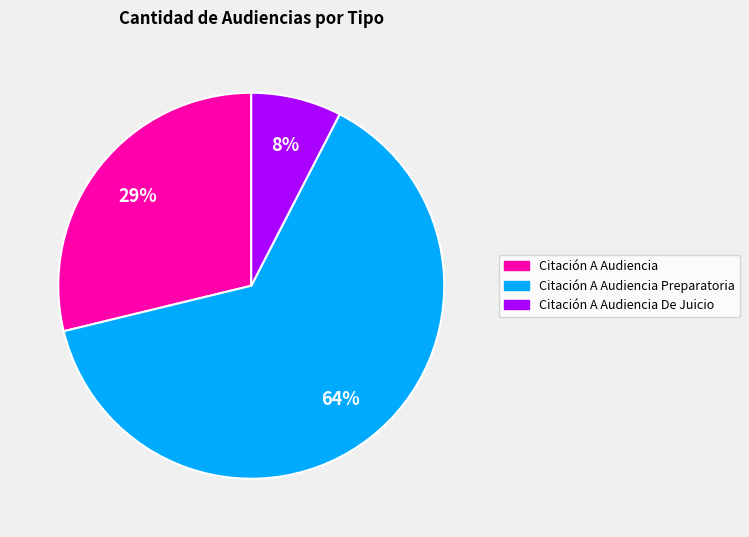

To the nearest percent, what is the average slice percentage?

33%